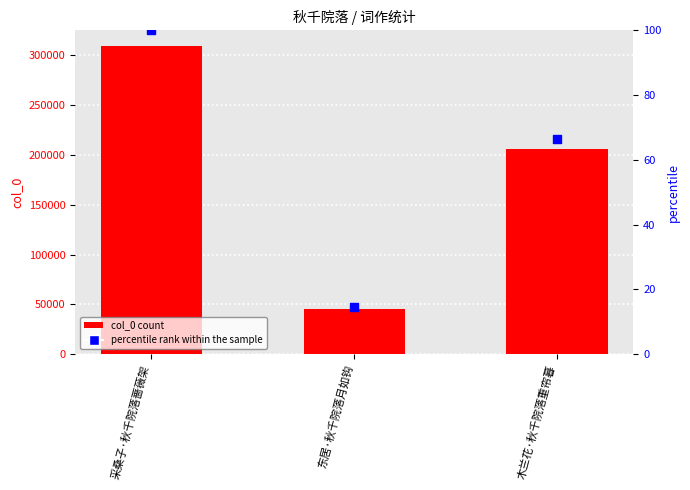

Is the value of col_0 at 木兰花·秋千院落重帘暮 greater than the value of percentile rank within the sample at 采桑子·秋千院落蔷薇架?

Yes